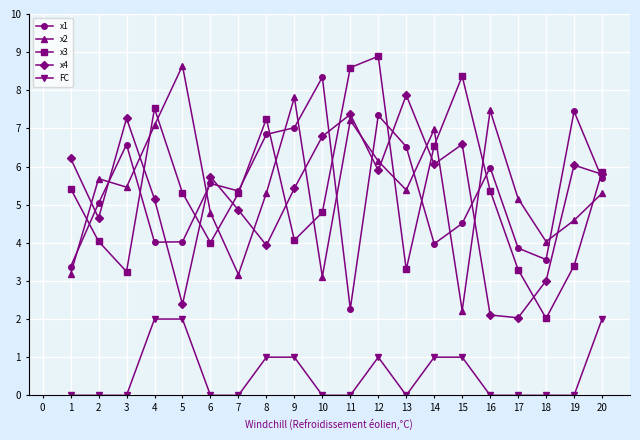

In x2, how many points are lower than both neighbors (excluding endpoints)?

6